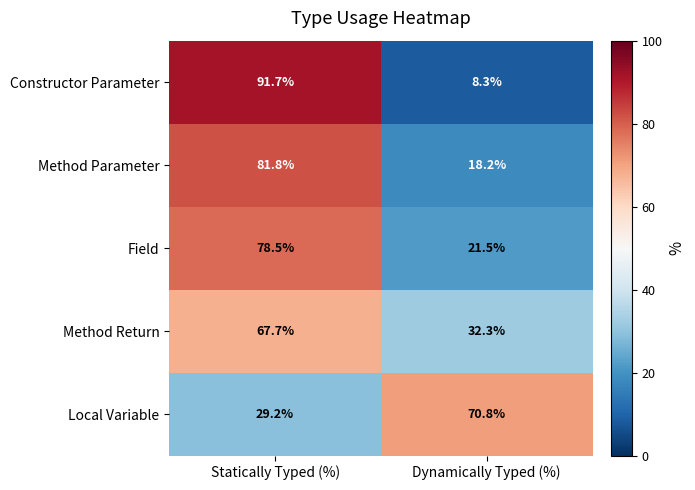

What is the sum of the Method Parameter values at Statically Typed (%) and Dynamically Typed (%)?

100.0